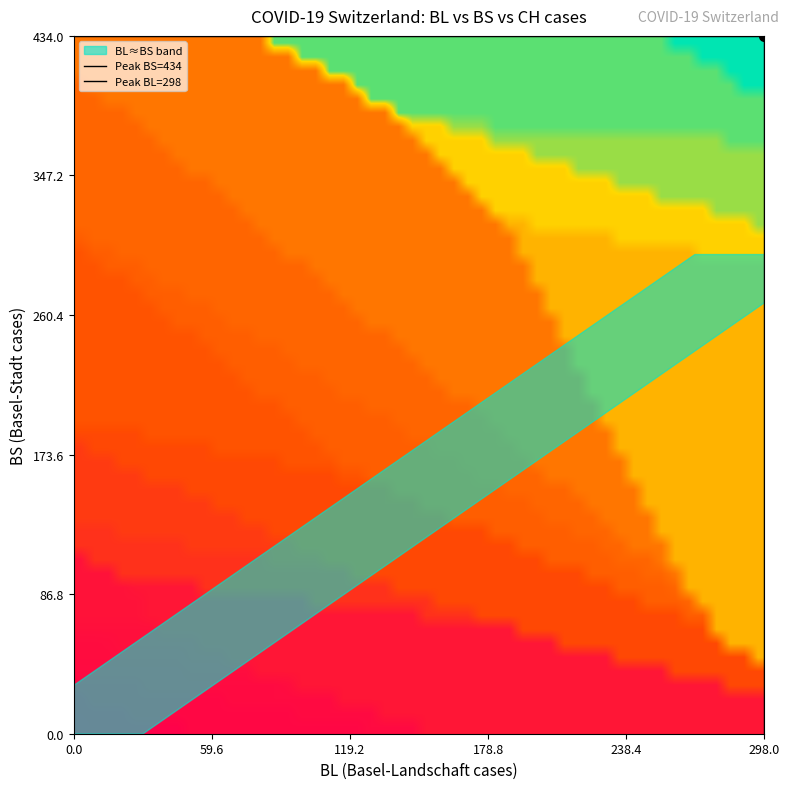

Rank the series by their maximum value, from lowest to highest.

BL, BS, CH